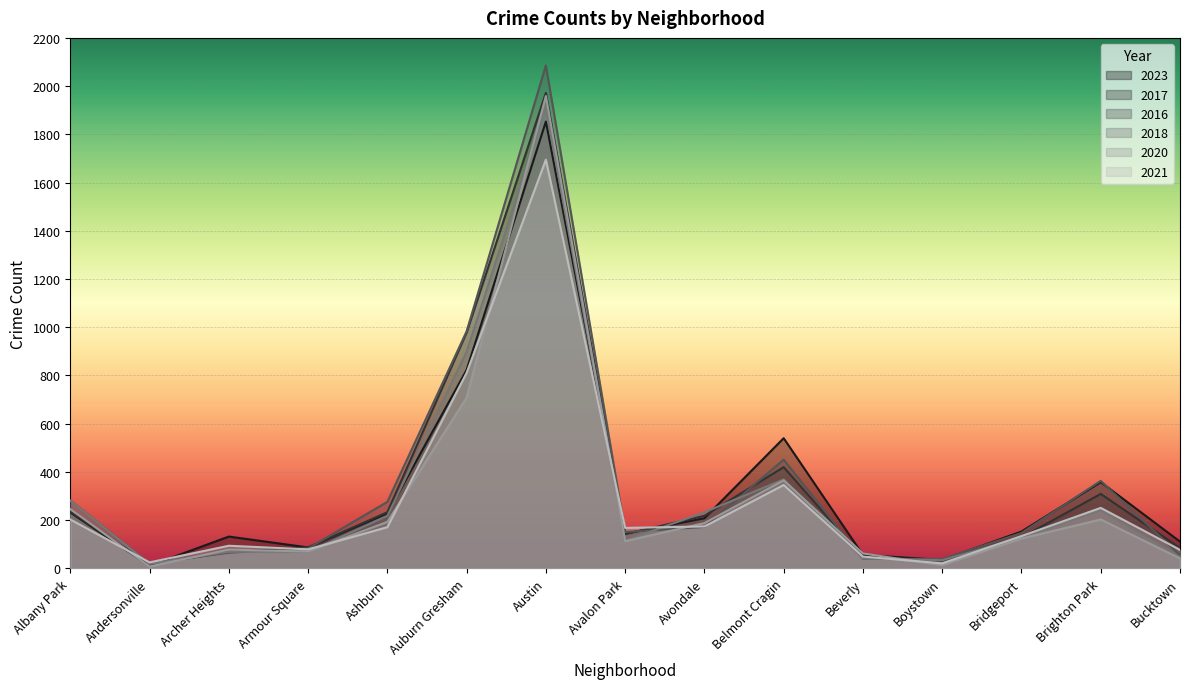

What is the maximum value shown in the chart?

2086